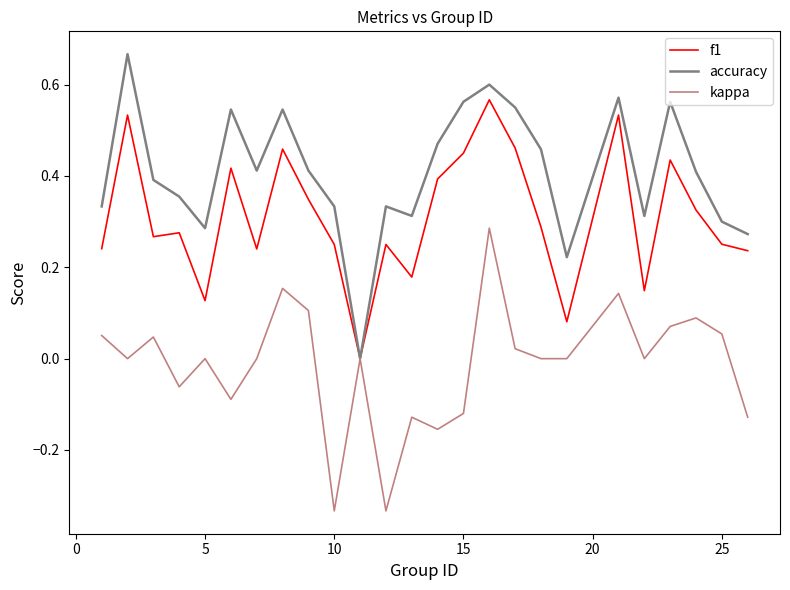

Rank the series by their average value, from highest to lowest.

accuracy, f1, kappa